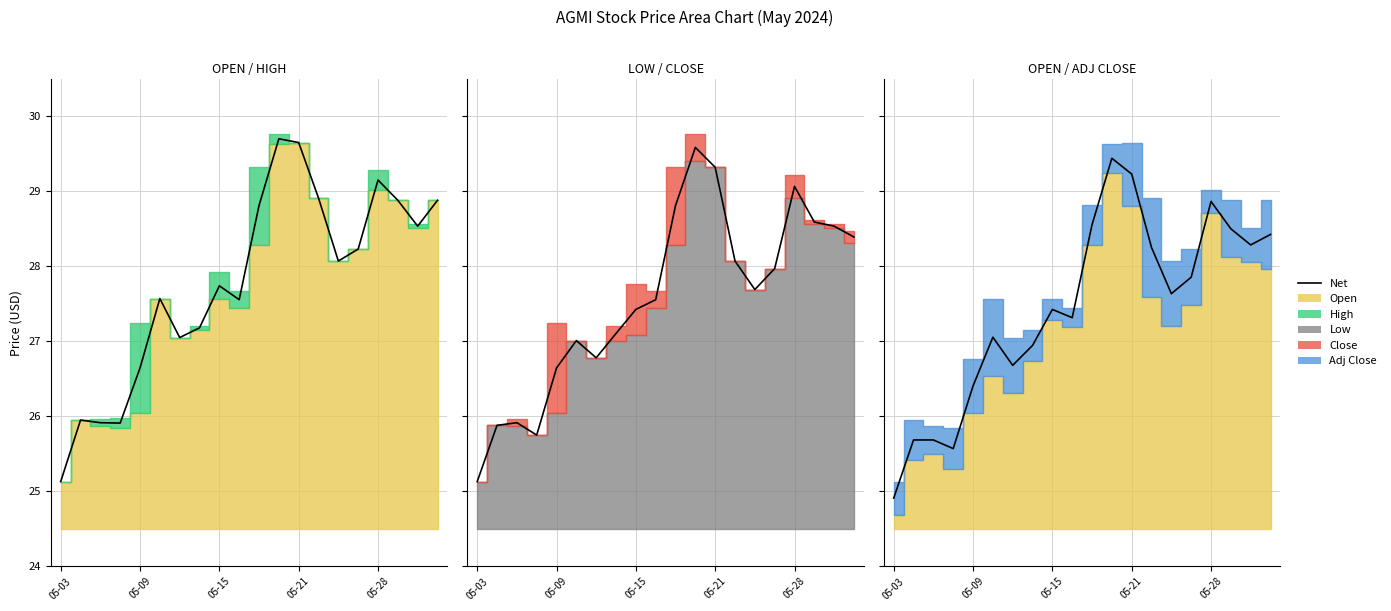

What is the average value?

27.4